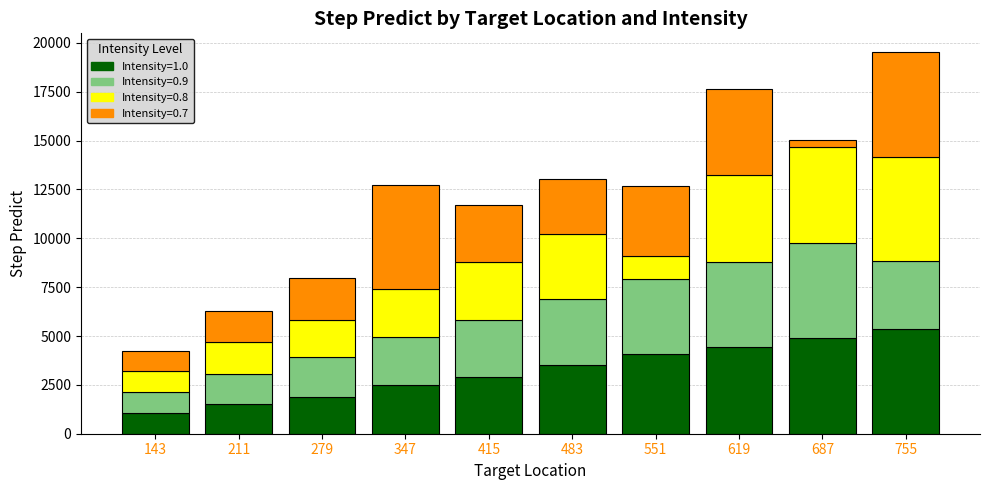

The value of Intensity=1.0 at 143 is 1051. True or false?

True